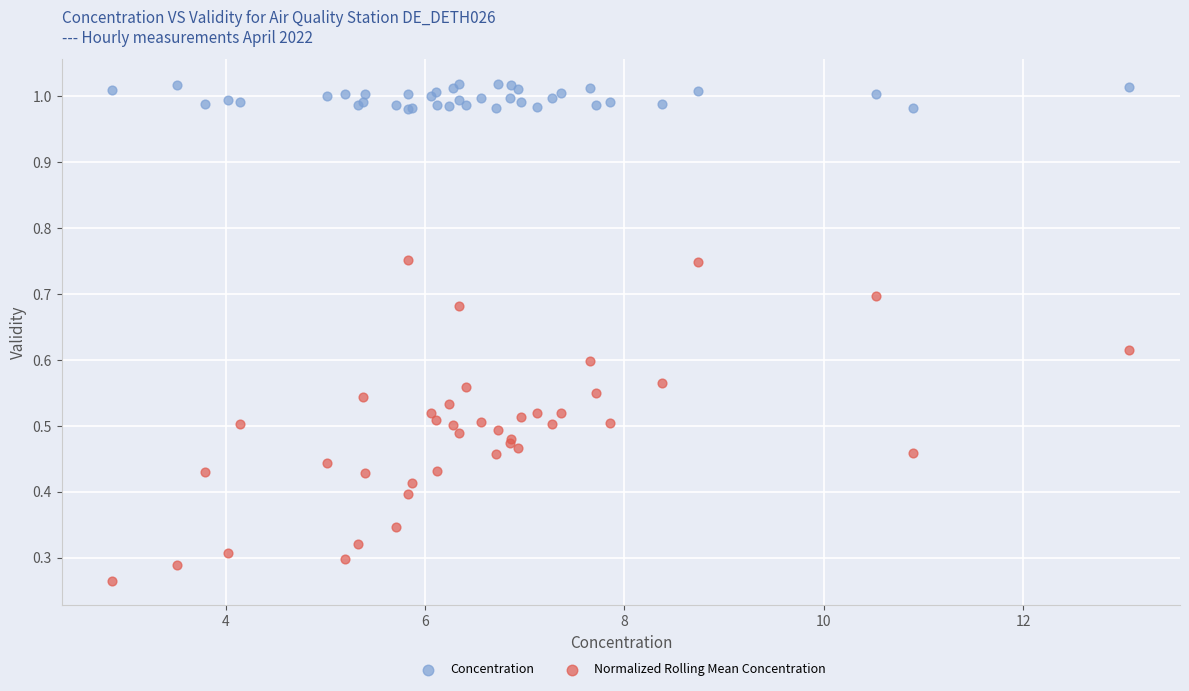

Which series has the largest Y range (max minus min)?

Normalized Rolling Mean Concentration